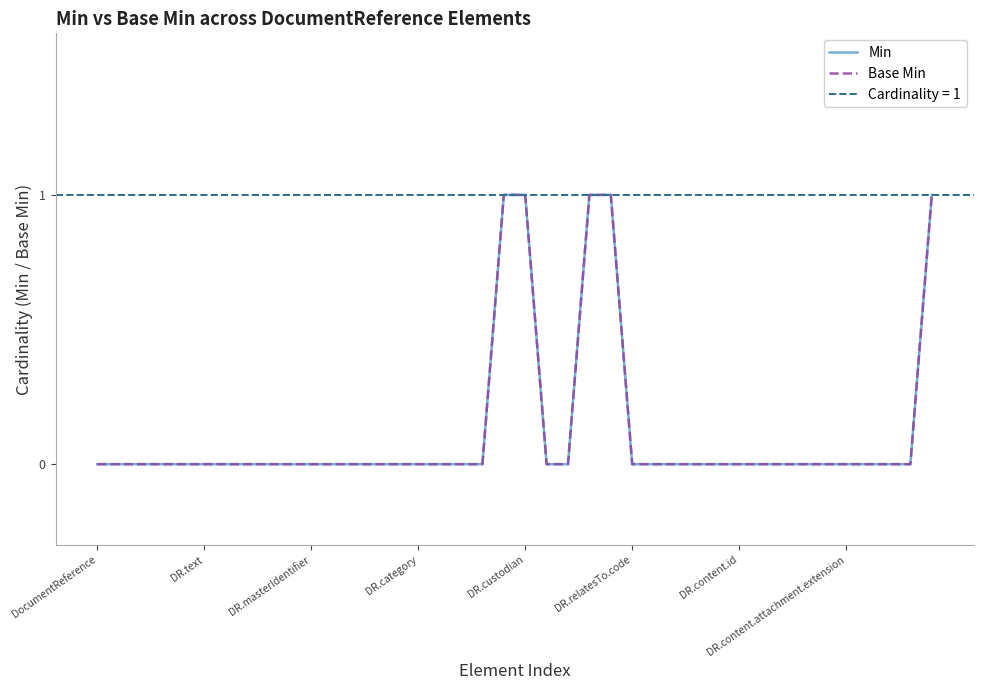

Does the chart have visible grid lines?

No